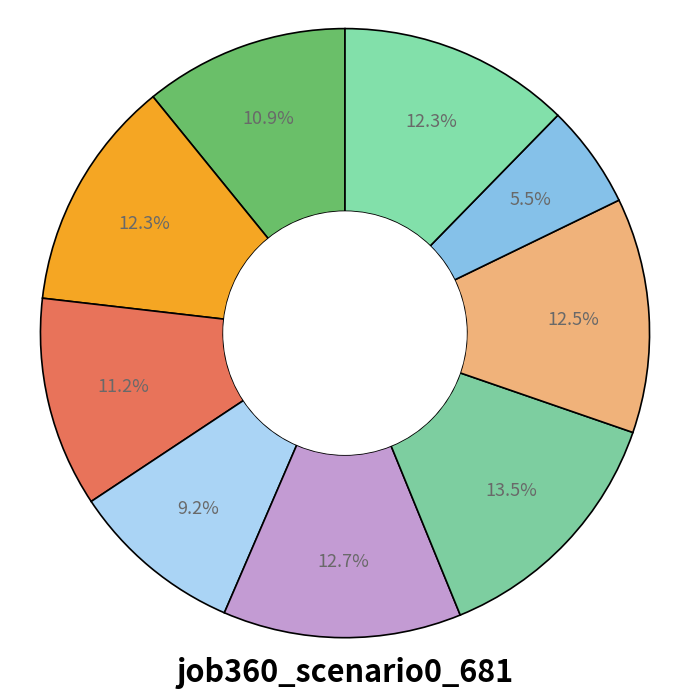

Count the number of slices in the pie.

9